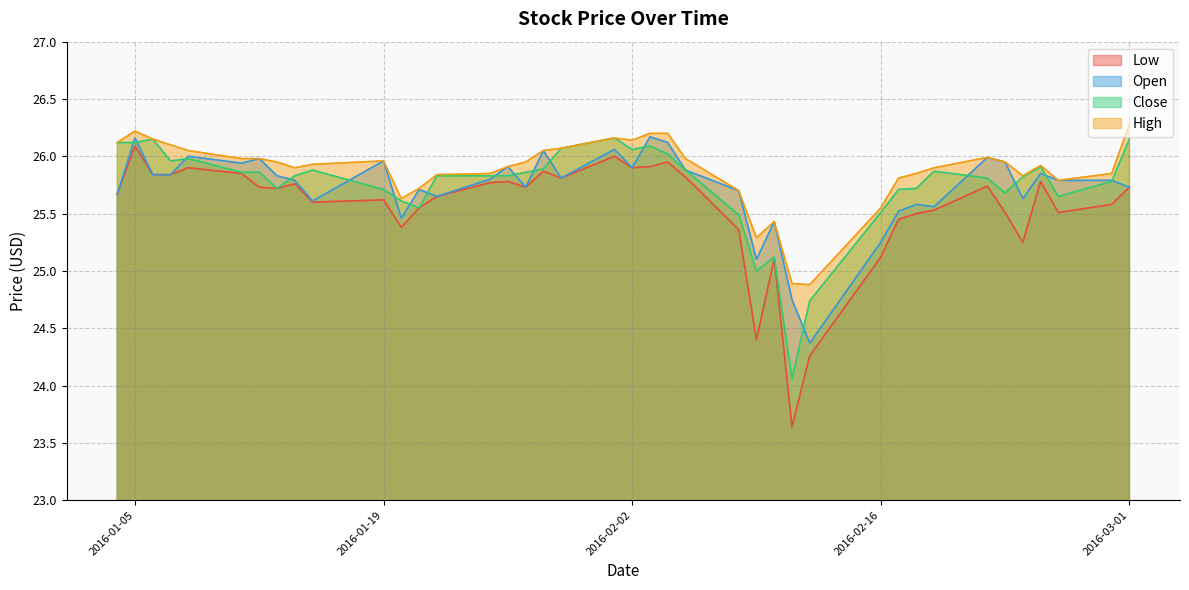

True or false: Low has a value of 25.9 at 2016-01-08.

True